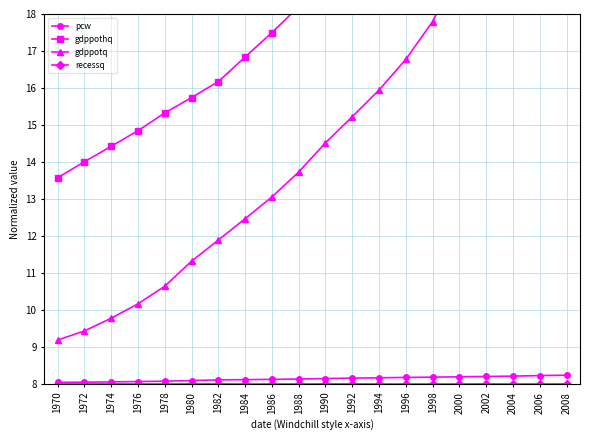

Reading left to right, transcribe all the data shown in this chart.

pcw: 8.0	8.0	8.1	8.1	8.1	8.1	8.1	8.1	8.1	8.1	8.1	8.2	8.2	8.2	8.2	8.2	8.2	8.2	8.2	8.2
gdppothq: 13.6	14.0	14.4	14.8	15.3	15.7	16.2	16.8	17.5	18.2	18.8	19.3	20.0	20.8	21.8	23.1	23.8	24.8	25.6	26.0
gdppotq: 9.2	9.4	9.8	10.2	10.6	11.3	11.9	12.5	13.1	13.7	14.5	15.2	15.9	16.8	17.8	19.2	20.0	20.8	21.7	22.4
recessq: 8.0	8.0	8.0	8.0	8.0	8.0	8.0	8.0	8.0	8.0	8.0	8.0	8.0	8.0	8.0	8.0	8.0	8.0	8.0	8.0